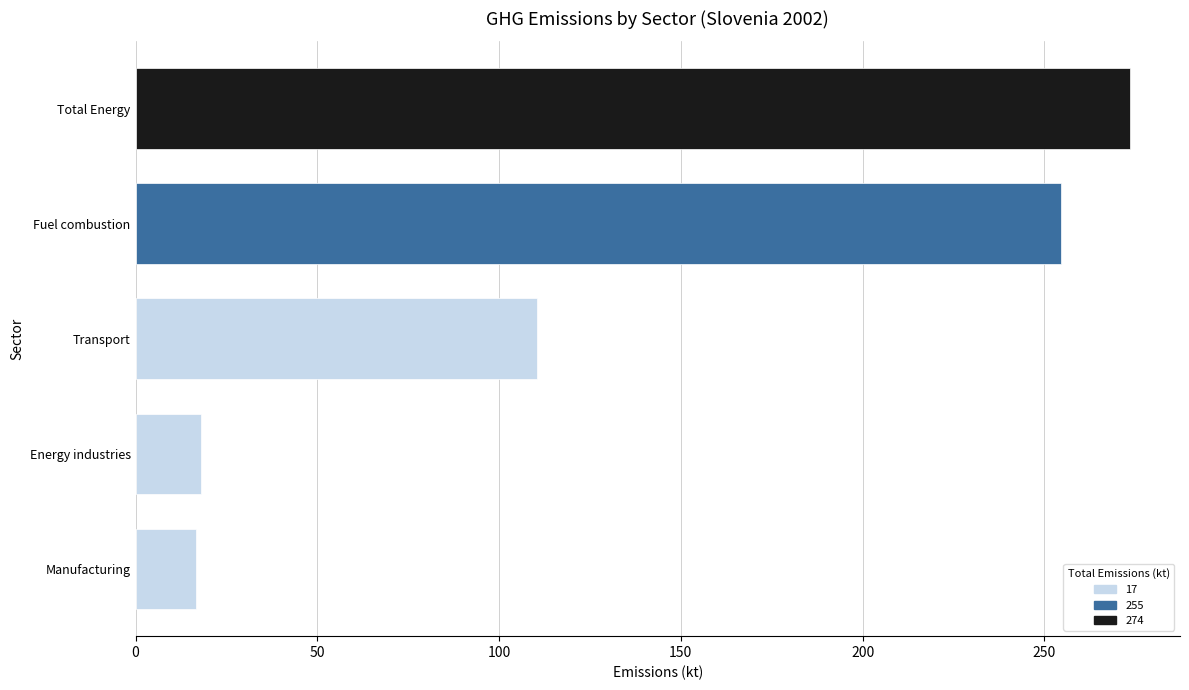

Count the number of data series in this chart.

1